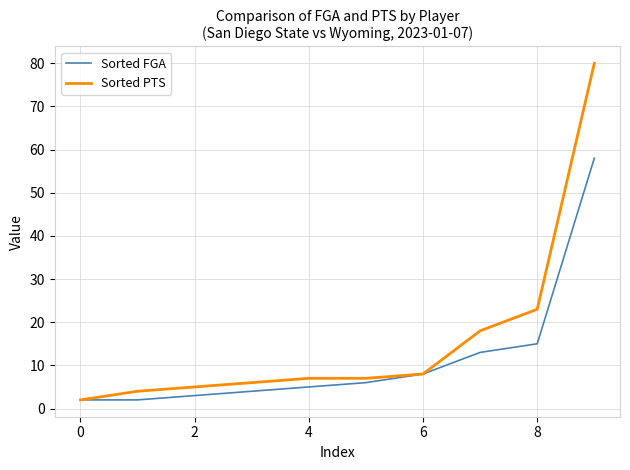

Which series has the largest total across all categories?

Sorted PTS